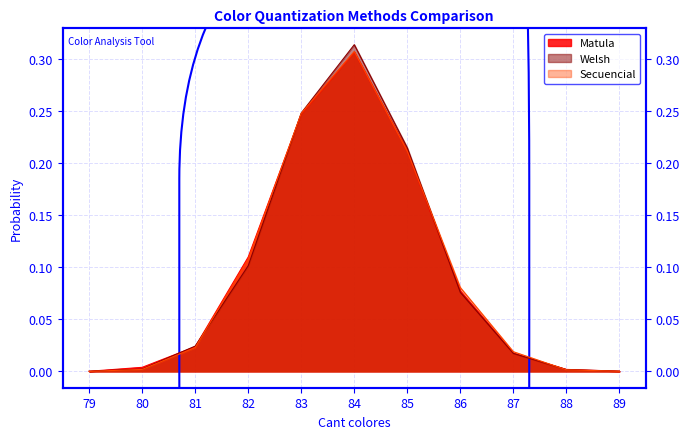

Between 88 and 85, which is larger?

85